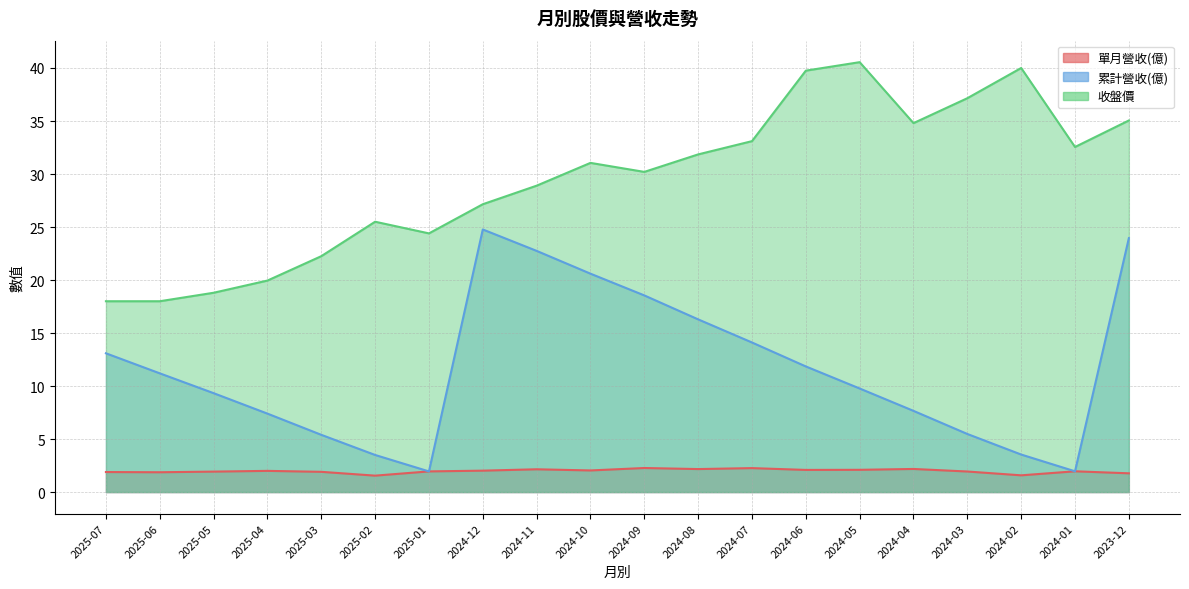

What is the total value across all series at 2024-09?

51.0